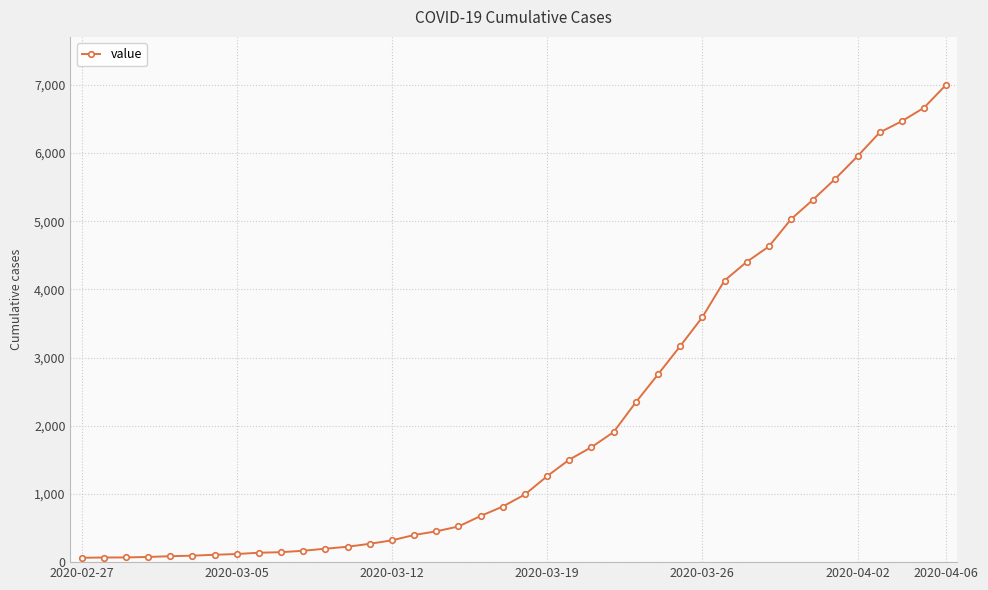

What is the greatest value displayed?

7004